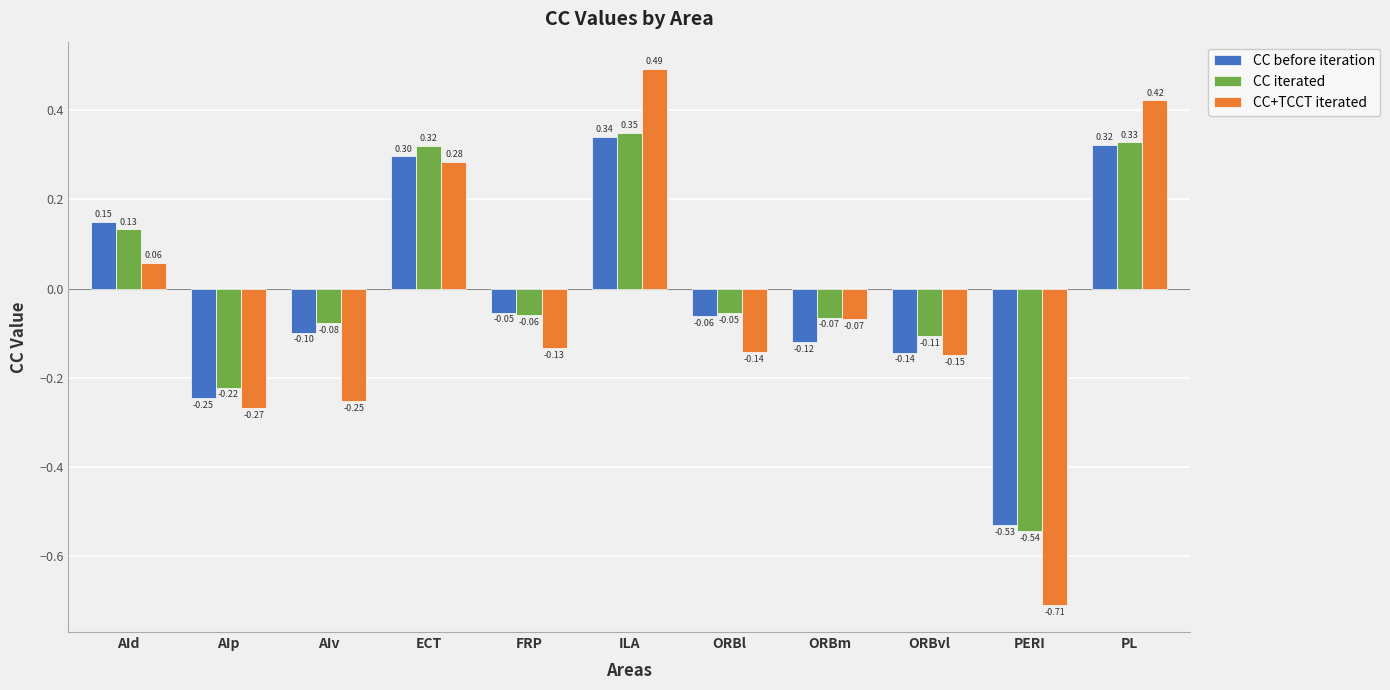

How many bars are there in total?

33